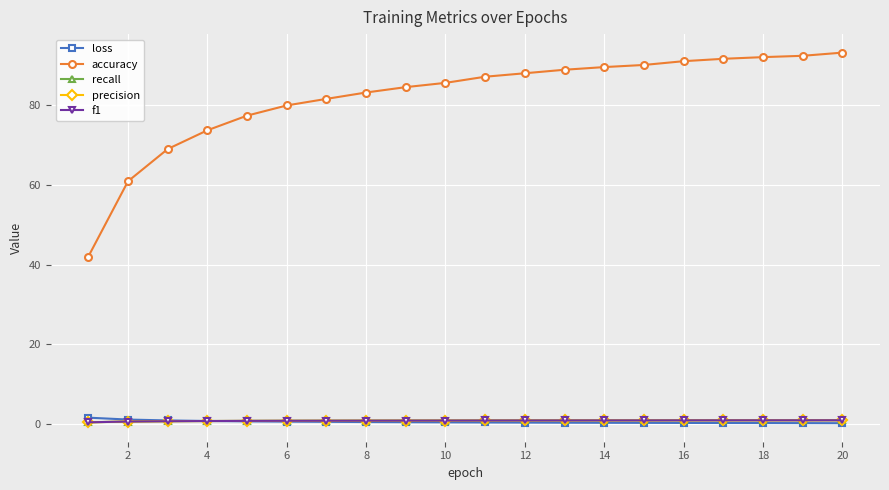

True or false: precision and f1 intersect in this chart.

False